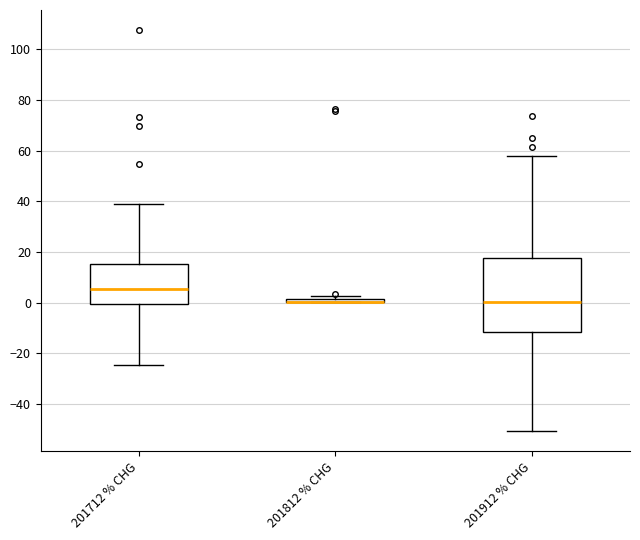

Comparing the boxes themselves (not the whiskers), which one is the tallest?

201912 % CHG